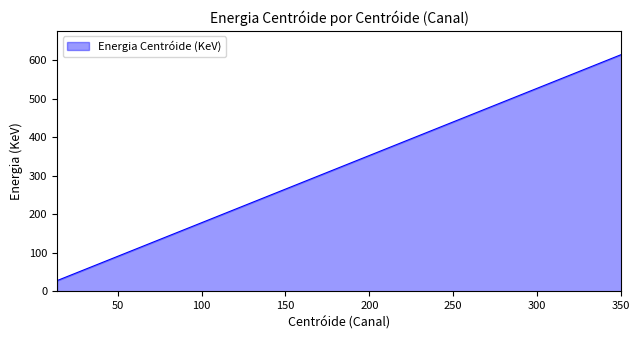

What is the greatest value displayed?

614.7